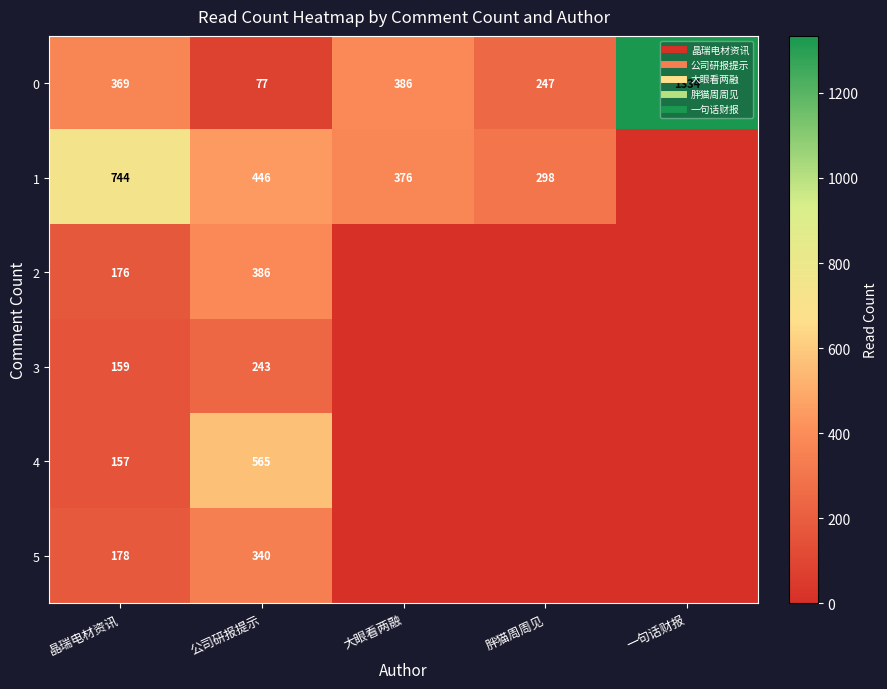

True or false: 3 has a value of 159 at 晶瑞电材资讯.

True